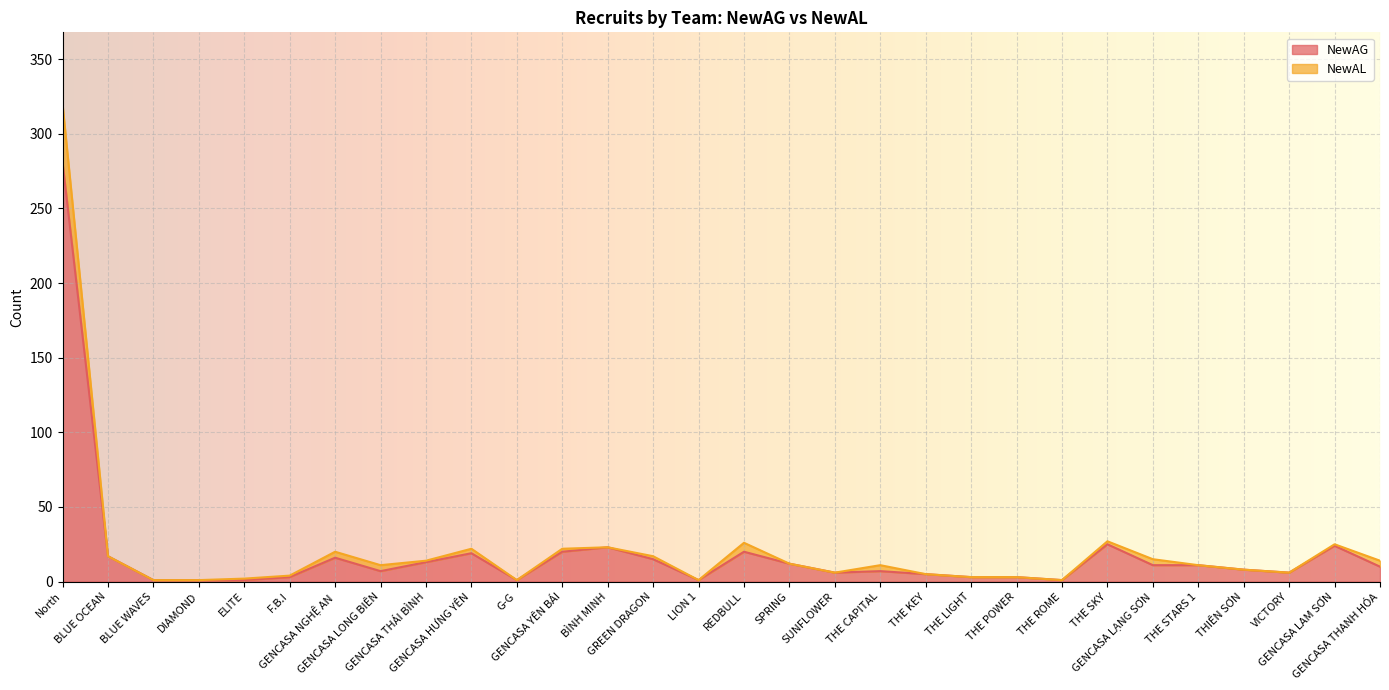

Does the chart display data point markers on the line(s)?

No